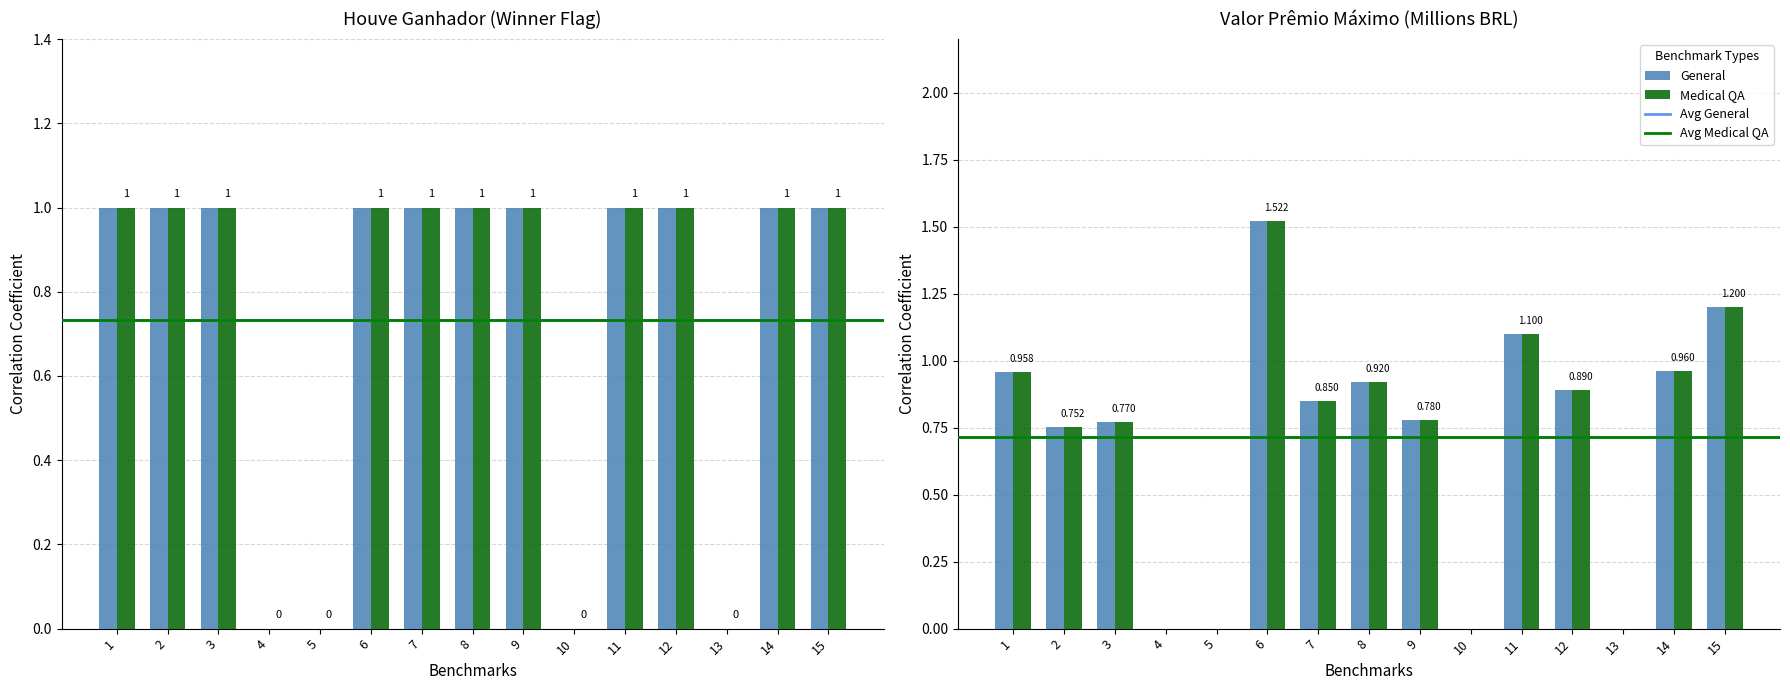

Is it true that houve_ganhador equals 1.0 at 15?

True